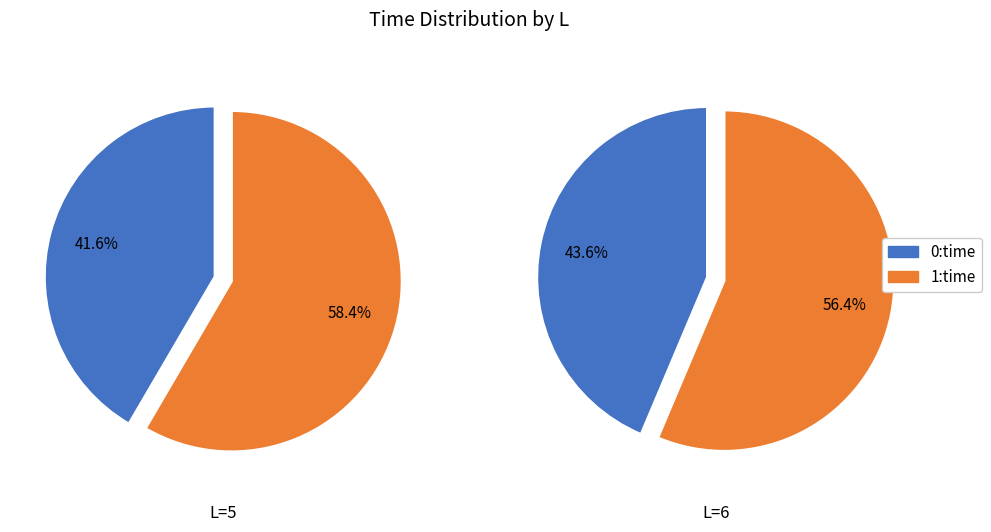

Is there any slice that represents more than half of the pie?

Yes